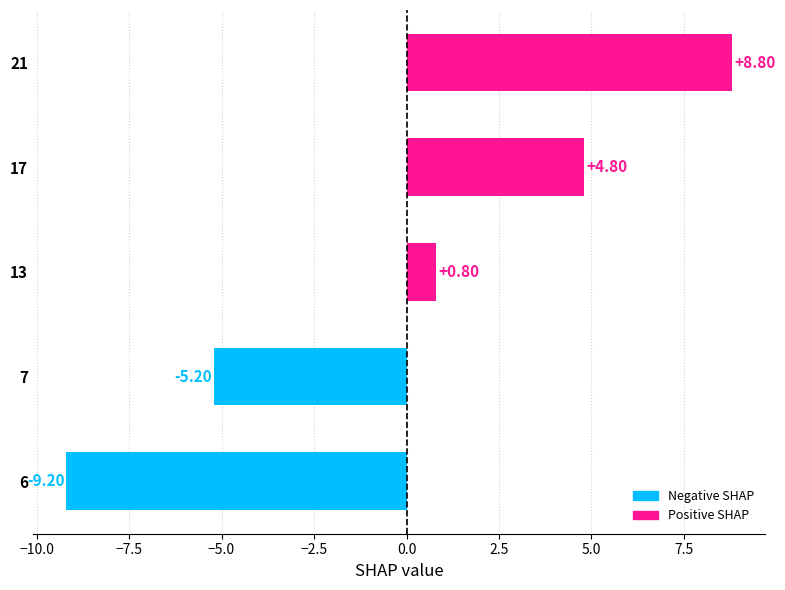

Count the number of categories in the chart.

5